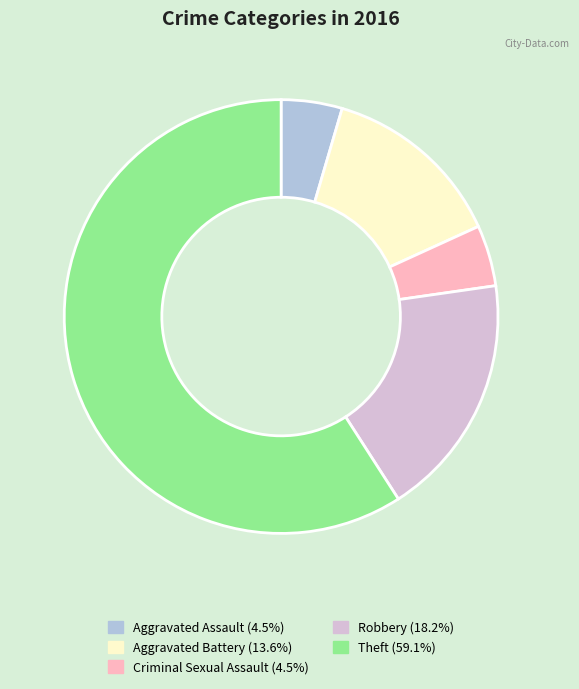

Do Aggravated Assault and Robbery together represent more than half of the pie?

No